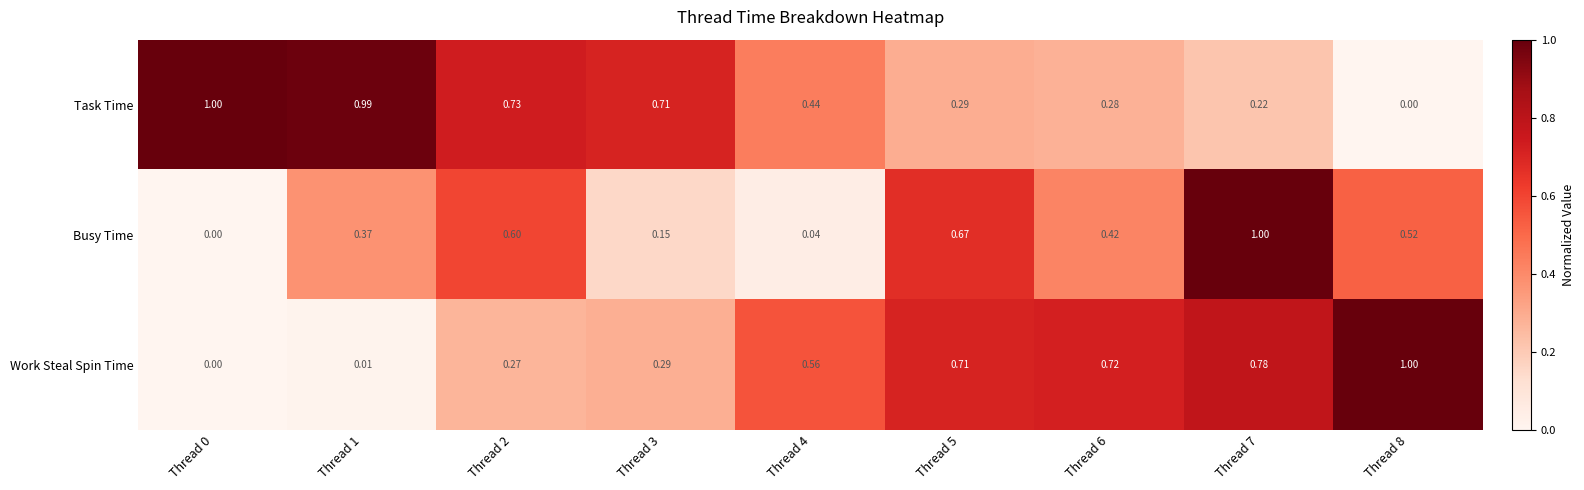

Is the value of Work Steal Spin Time at Thread 6 greater than the value of Busy Time at Thread 1?

Yes